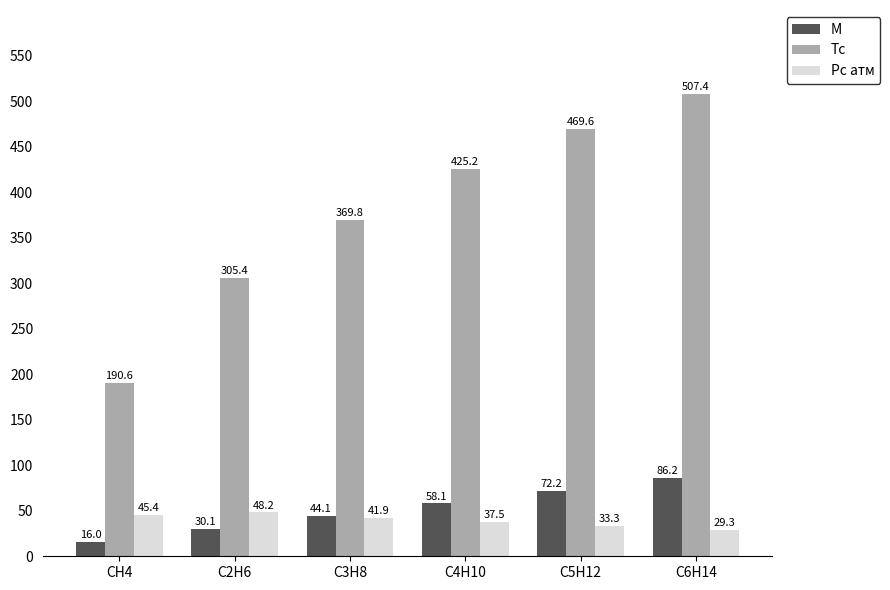

Rank the series at C5H12 from lowest to highest value.

Pc атм, M, Tc